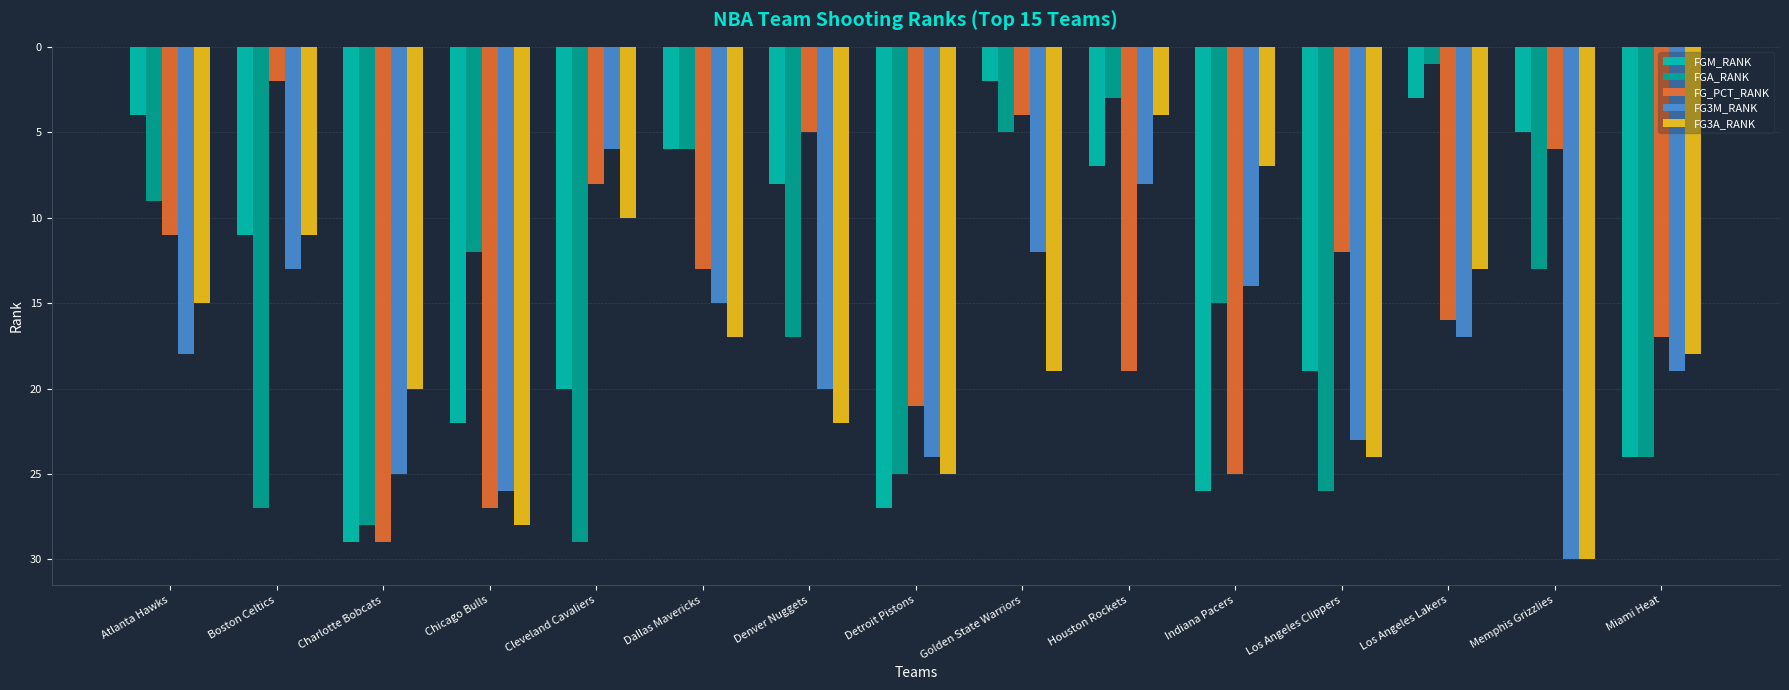

What is the difference between the highest and lowest values at Golden State Warriors?

17